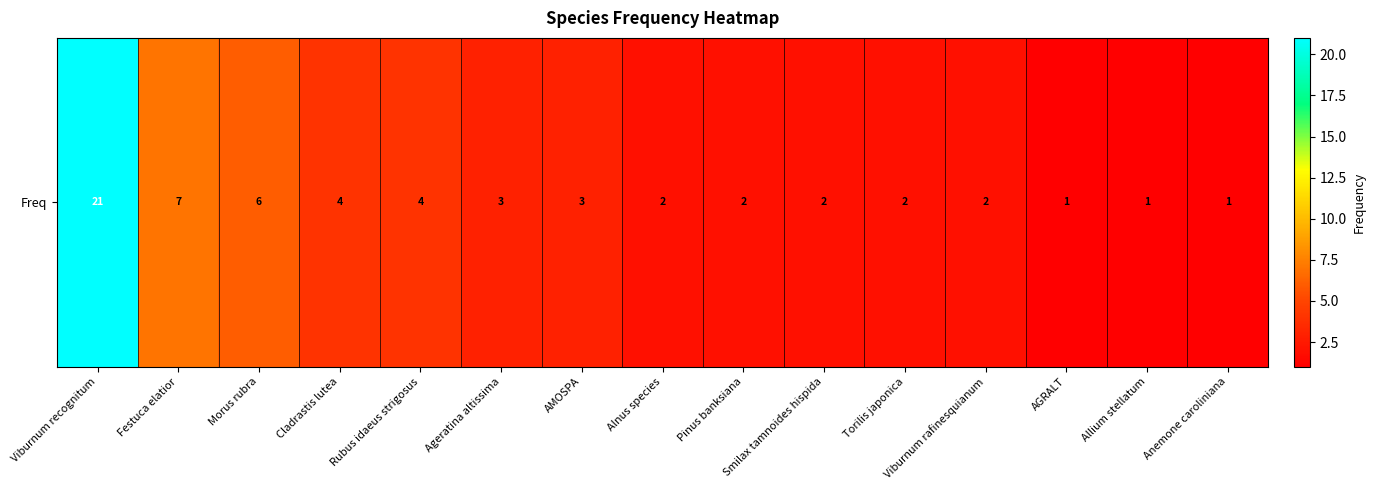

What is the average value?

4